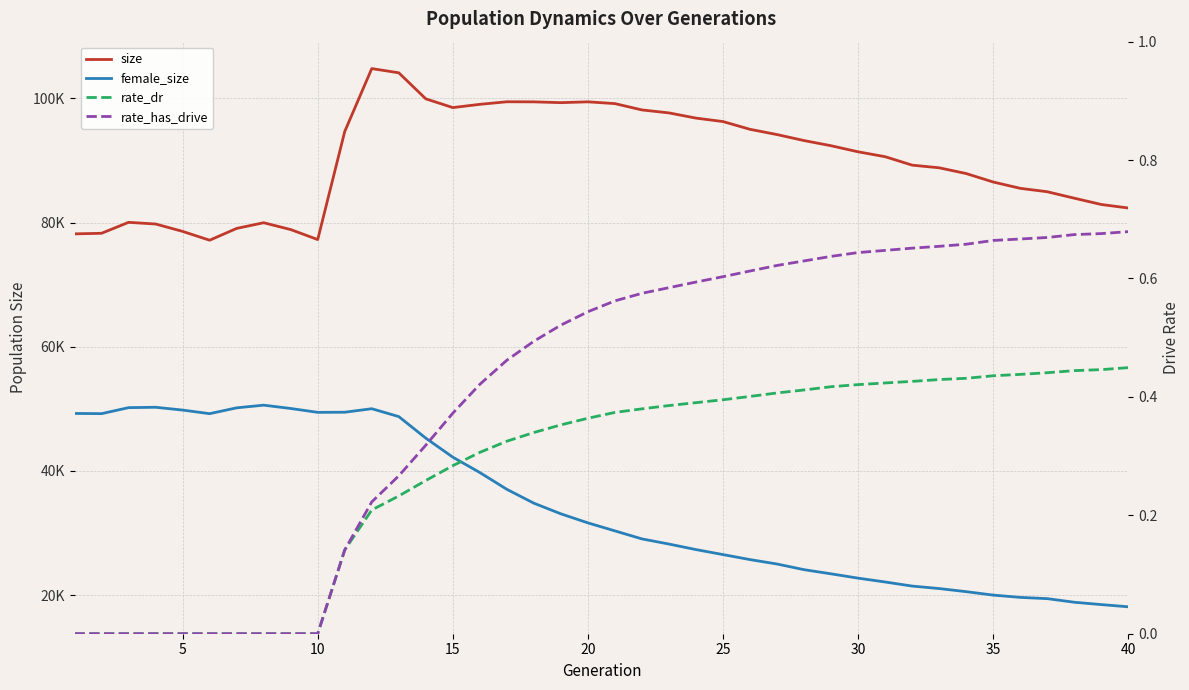

What is the average value of the rate_has_drive series?

0.4